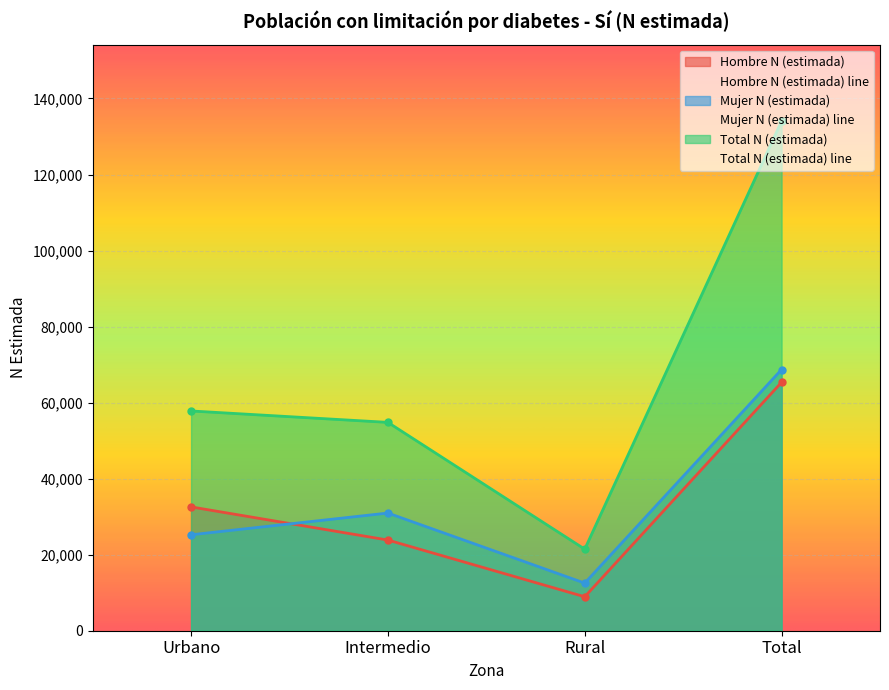

At which category does the chart reach its peak across all series?

Total